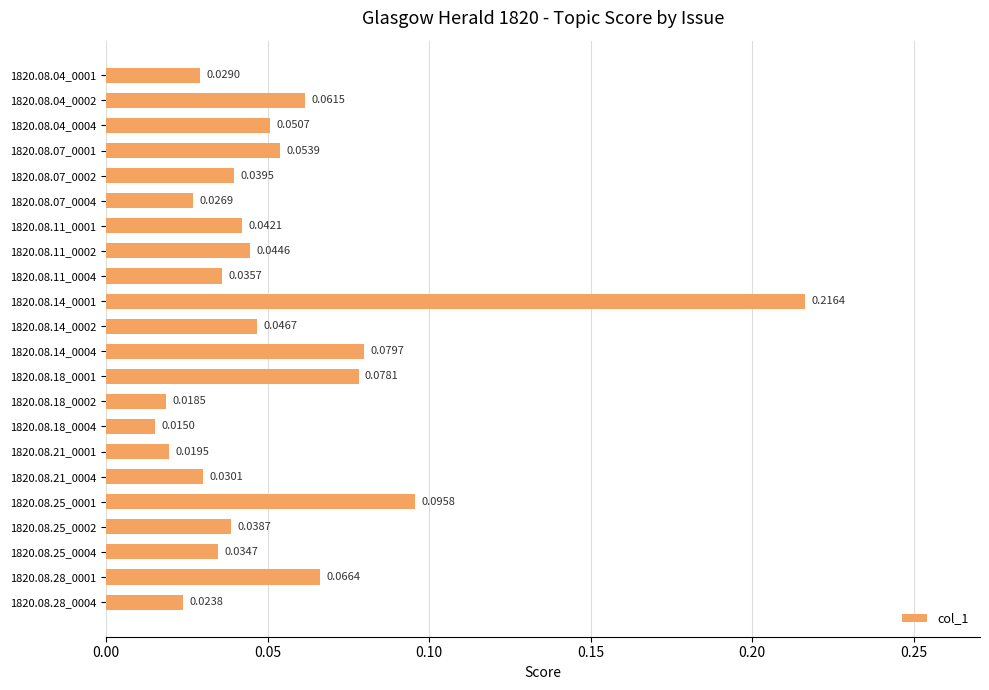

List the labels in order of value, smallest first.

1820.08.18_0004, 1820.08.18_0002, 1820.08.21_0001, 1820.08.28_0004, 1820.08.07_0004, 1820.08.04_0001, 1820.08.21_0004, 1820.08.25_0004, 1820.08.11_0004, 1820.08.25_0002, 1820.08.07_0002, 1820.08.11_0001, 1820.08.11_0002, 1820.08.14_0002, 1820.08.04_0004, 1820.08.07_0001, 1820.08.04_0002, 1820.08.28_0001, 1820.08.18_0001, 1820.08.14_0004, 1820.08.25_0001, 1820.08.14_0001